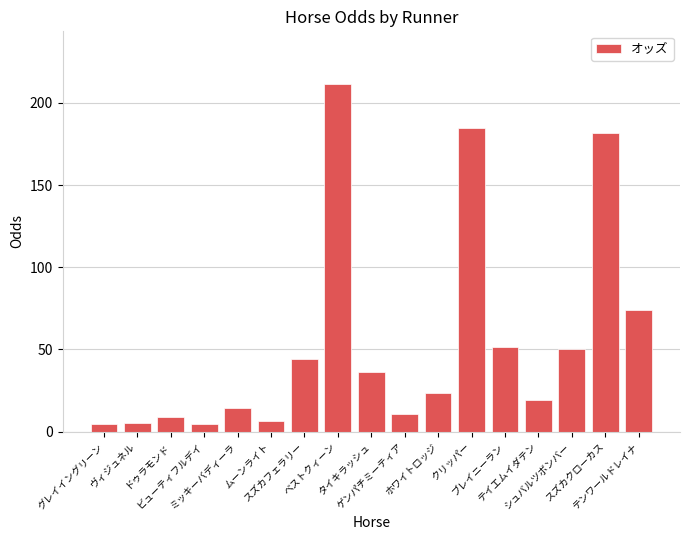

How many values are below 23?

8